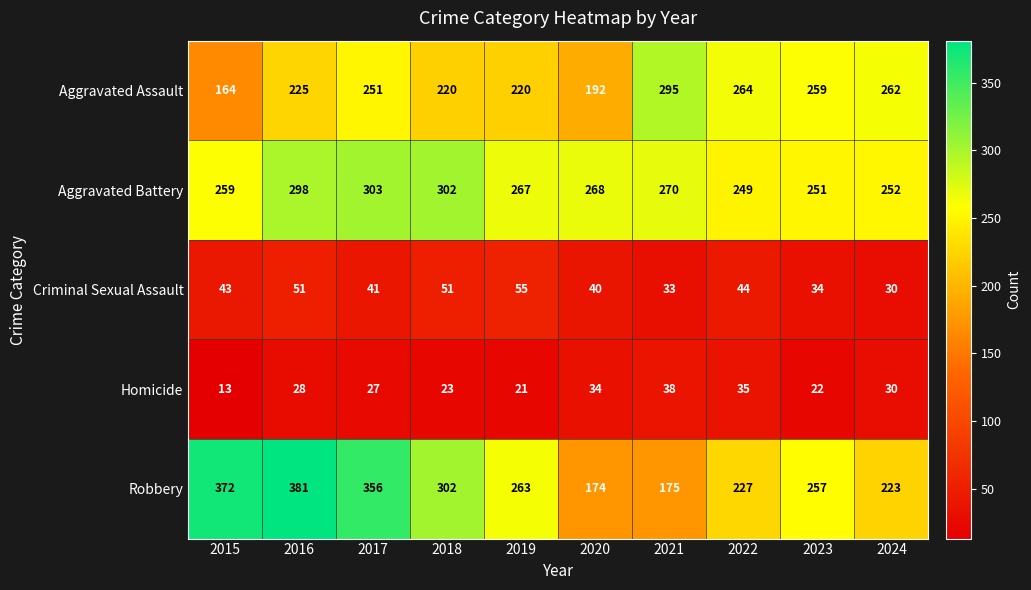

True or false: Robbery has a value of 401 at 2023.

False